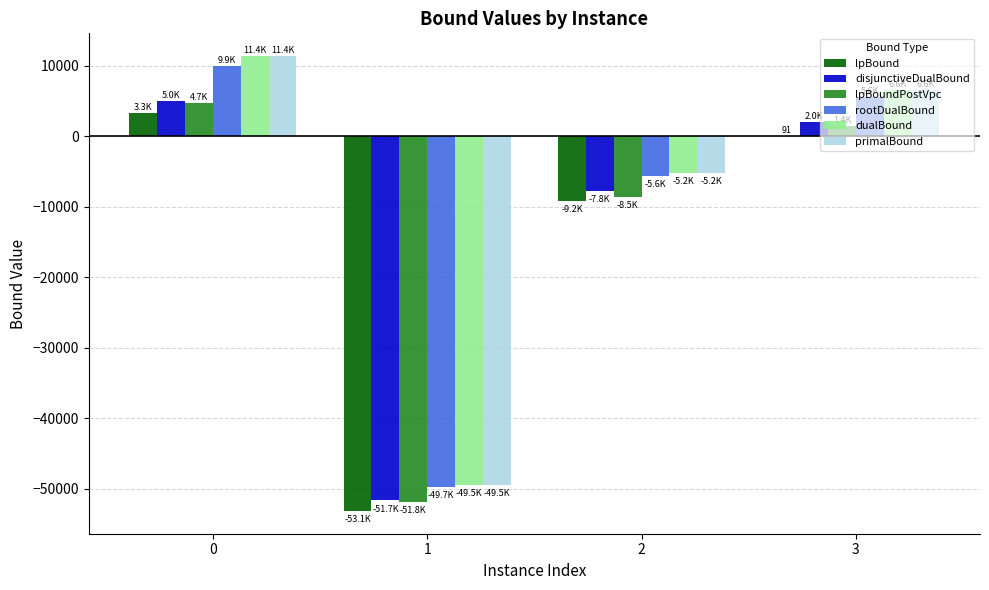

What is the total value across all series at 0?

45783.5